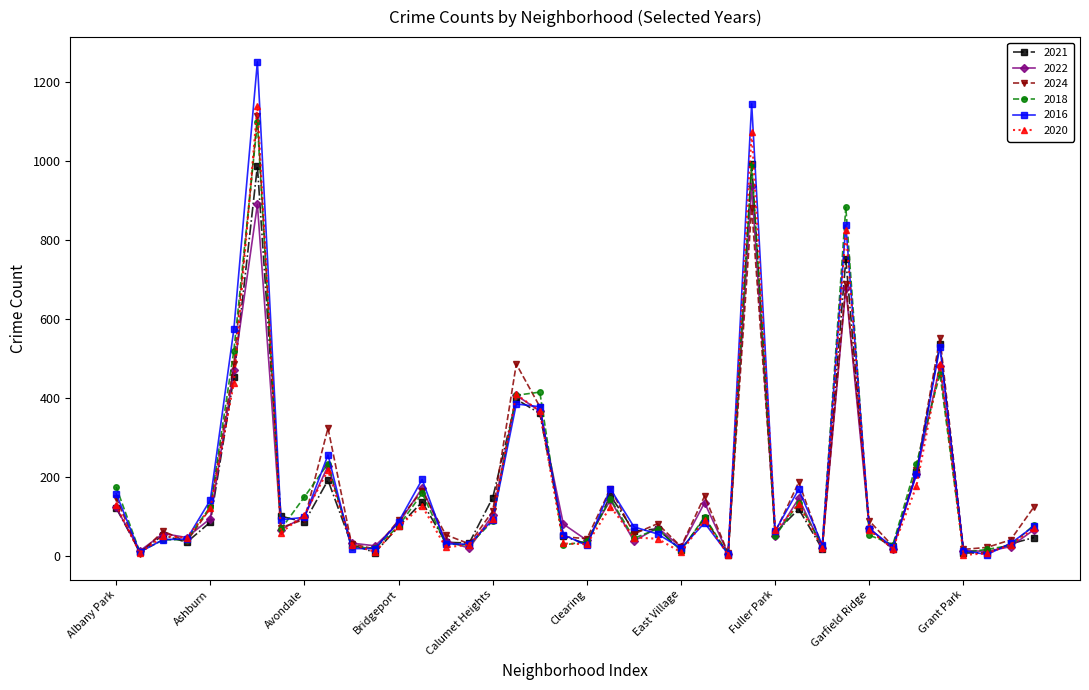

True or false: 2016 and 2020 cross at least once.

True